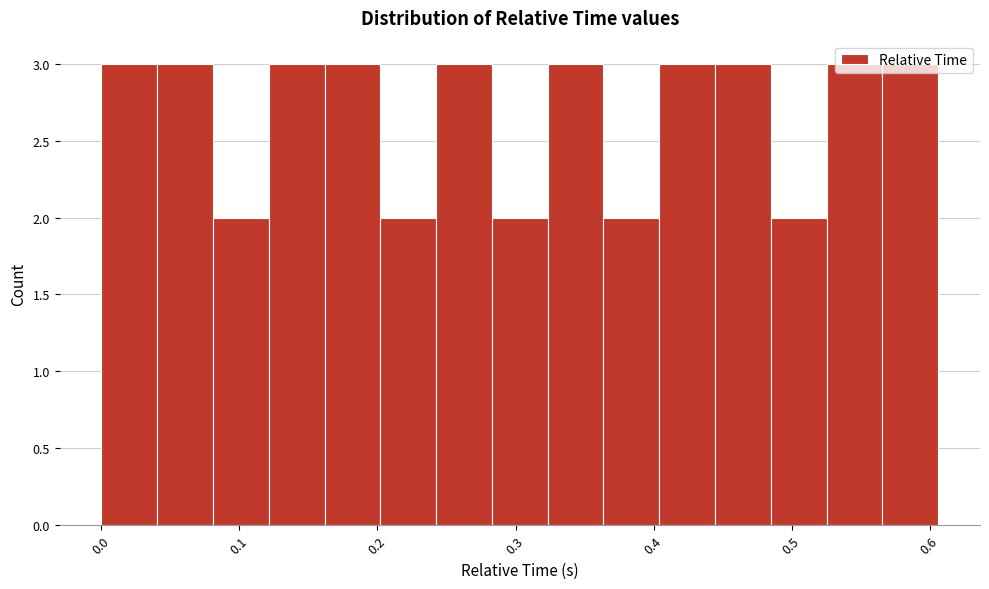

Reading left to right, transcribe this chart: for each bar, give the range it covers on the x-axis and its height. Neither the bar edges nor the heights are printed on the chart, so give them approximately, as read against the axes.

0.00 to 0.04: 3
0.04 to 0.08: 3
0.08 to 0.12: 2
0.12 to 0.16: 3
0.16 to 0.20: 3
0.20 to 0.24: 2
0.24 to 0.28: 3
0.28 to 0.32: 2
0.32 to 0.36: 3
0.36 to 0.40: 2
0.40 to 0.44: 3
0.44 to 0.49: 3
0.49 to 0.53: 2
0.53 to 0.57: 3
0.57 to 0.61: 3